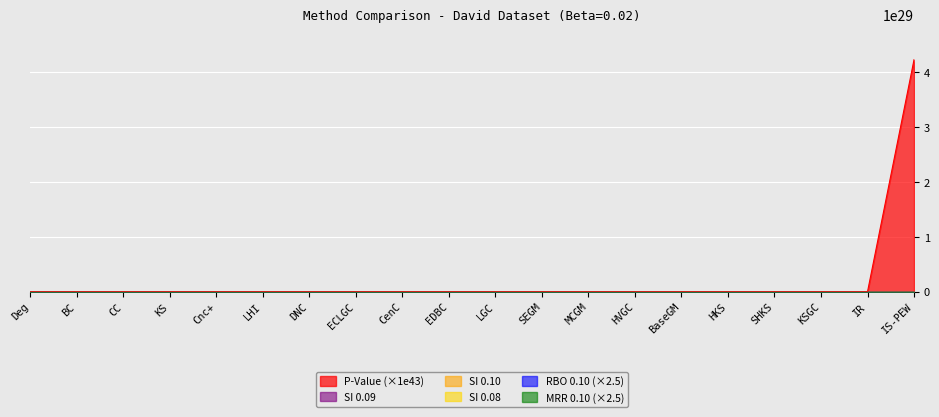

What is the average value of the SI 0.08 series?

1.4